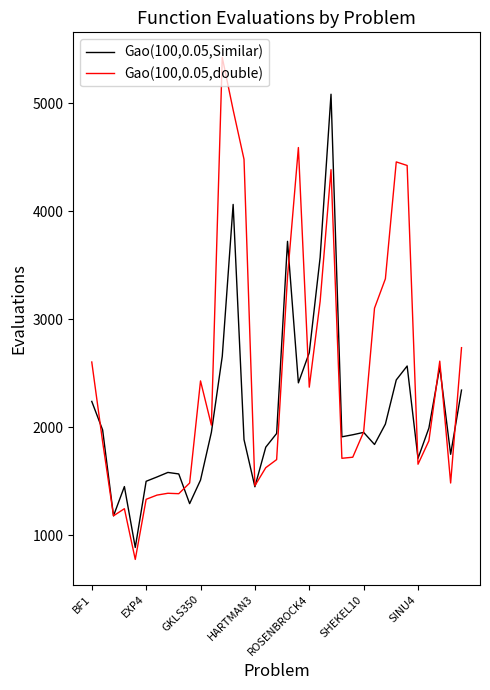

List the series in order of their peak value, highest first.

Gao(100,0.05,double), Gao(100,0.05,Similar)